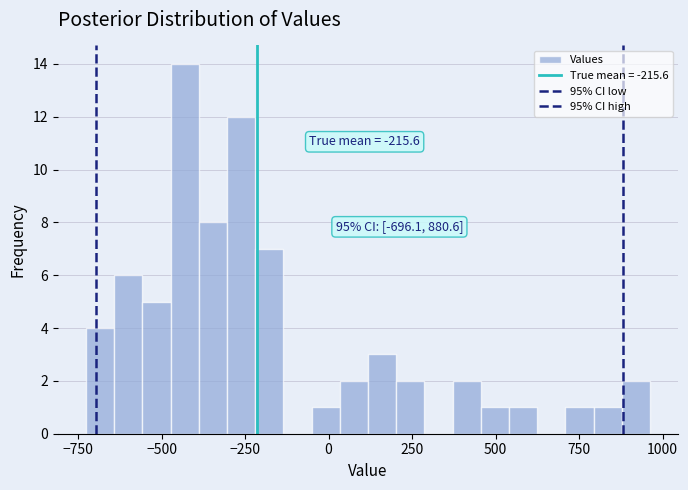

Around what value on the x-axis is the tallest bar? Give the approximate position of its centre, as read against the axis.

-450